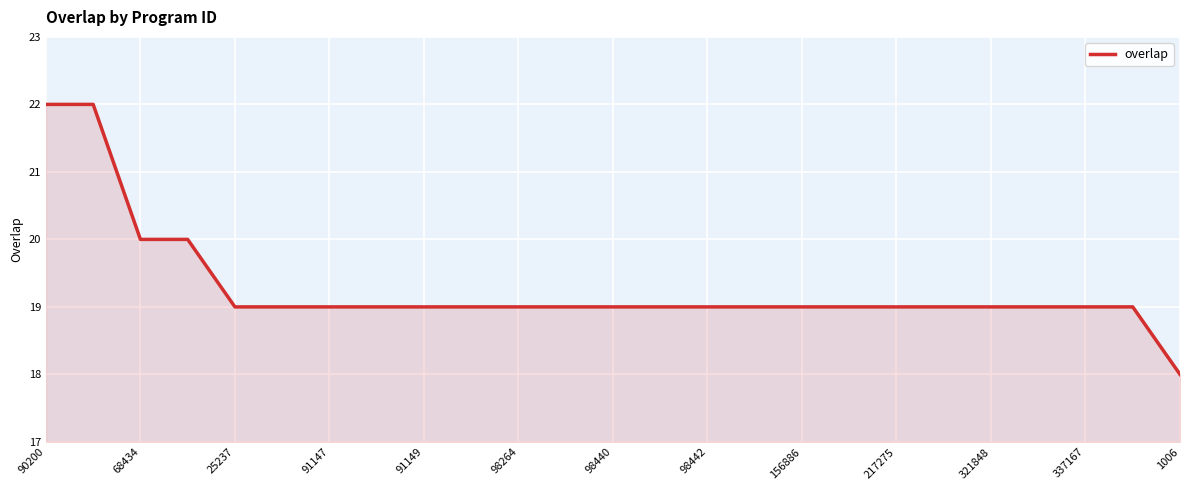

What is the difference between the maximum and minimum values?

4